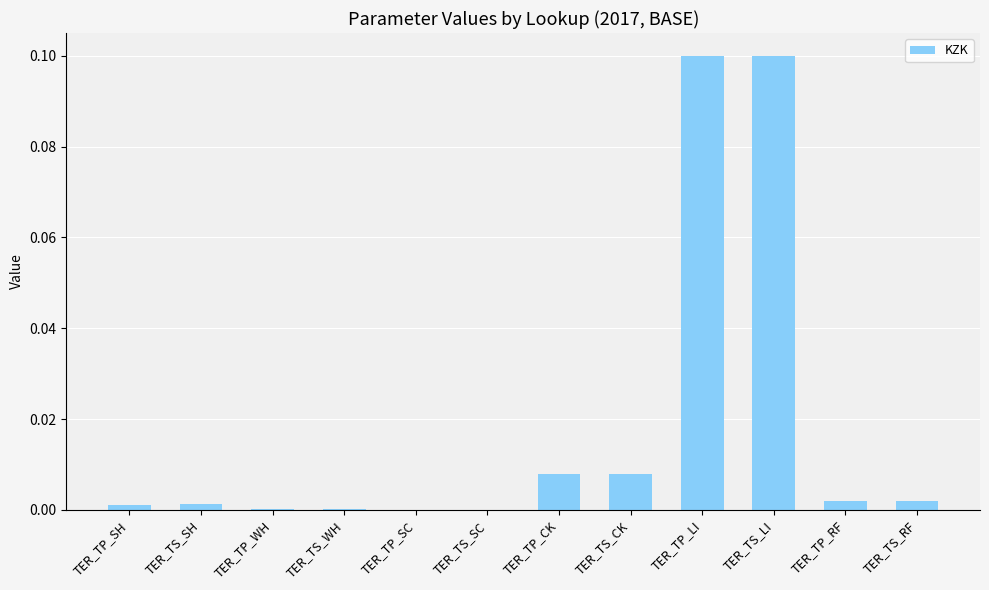

What is the change in value from TER_TS_CK to TER_TS_LI?

+0.1